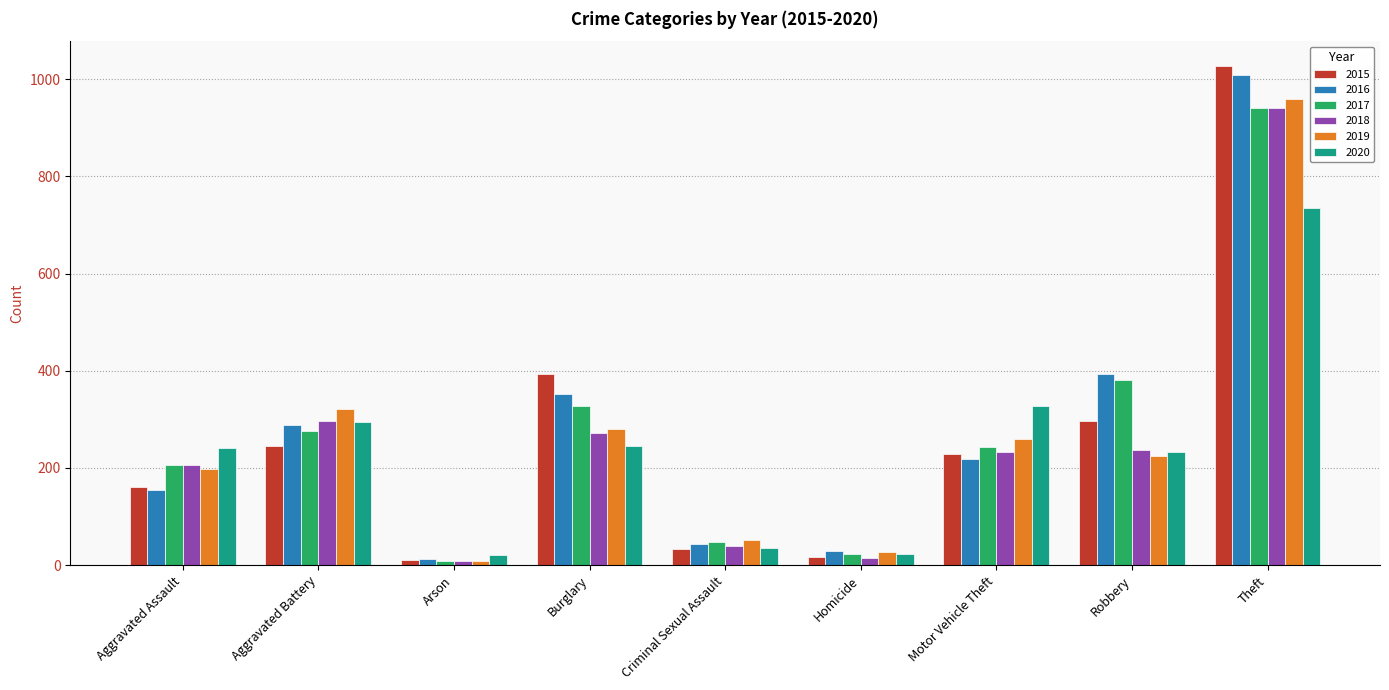

Does the chart contain stacked bars?

No